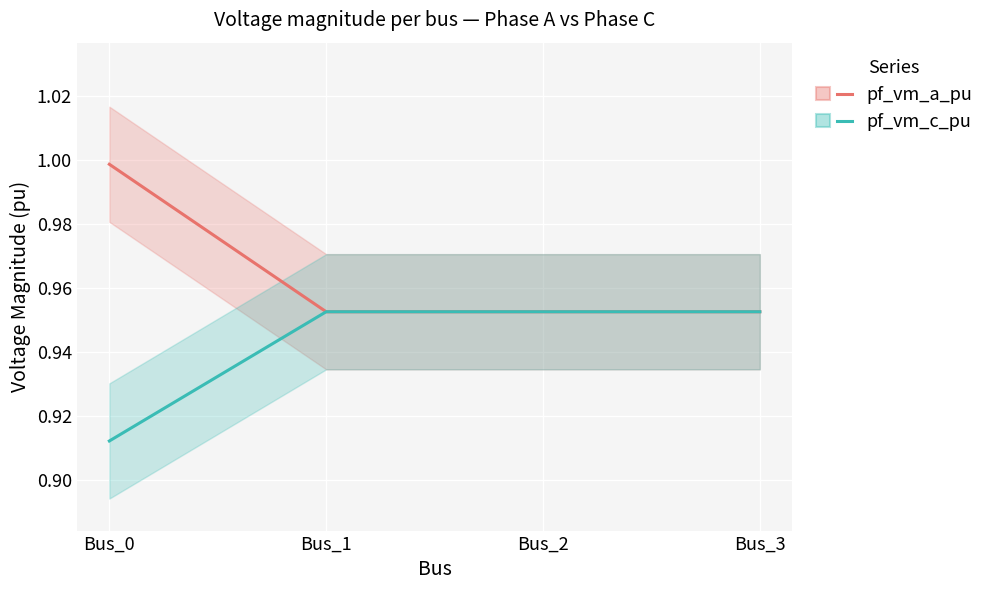

True or false: pf_vm_a_pu has a value of 1.0 at Bus_1.

True